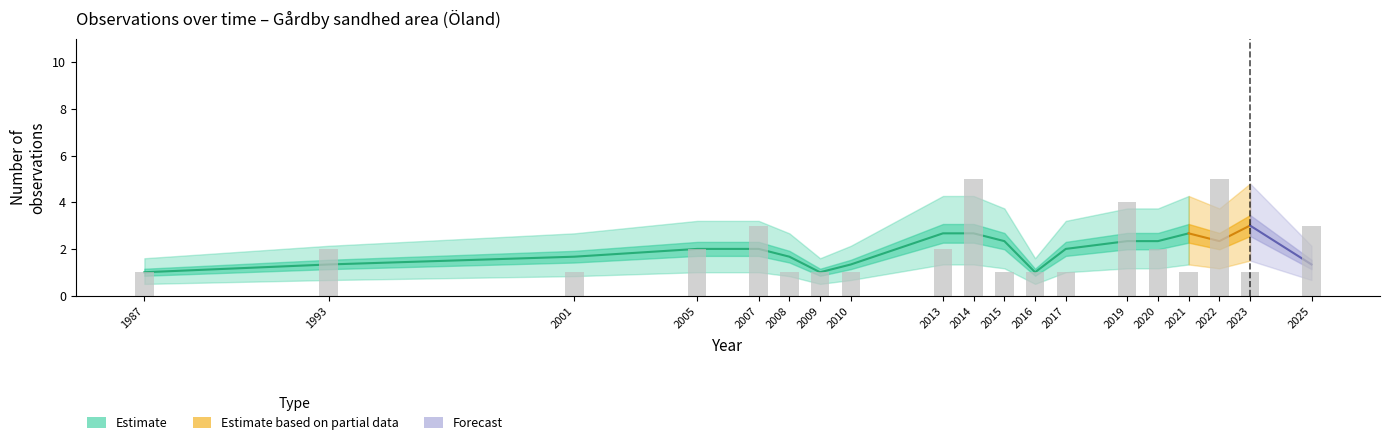

What is the spread (max minus min) of values at 2007?

2